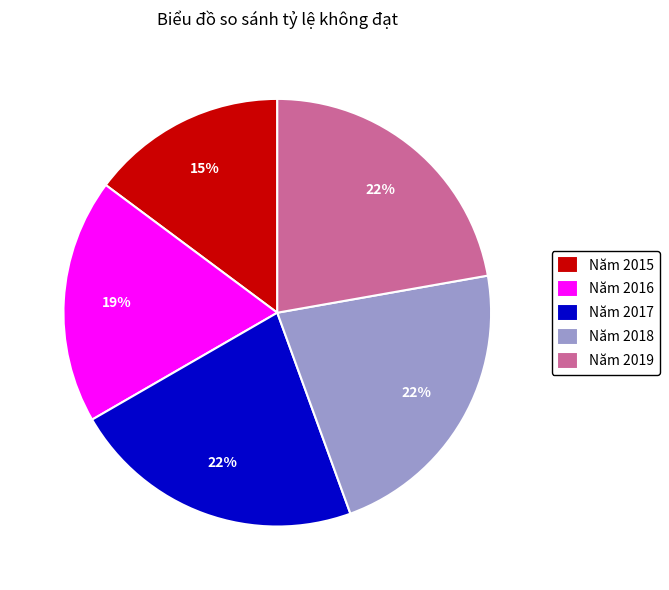

Count the number of slices in the pie.

5